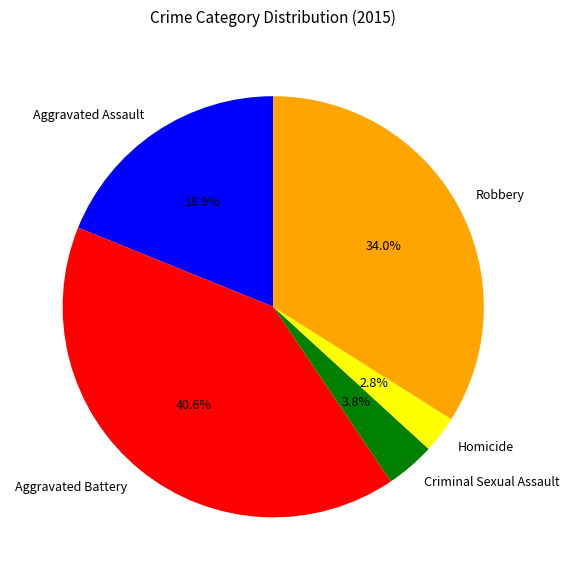

Is it true that Robbery is 34% of the pie?

True